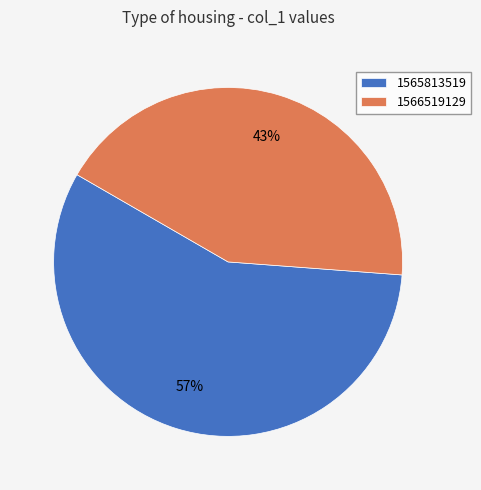

To the nearest percent, what is the combined percentage of 1566519129 and 1565813519?

100%